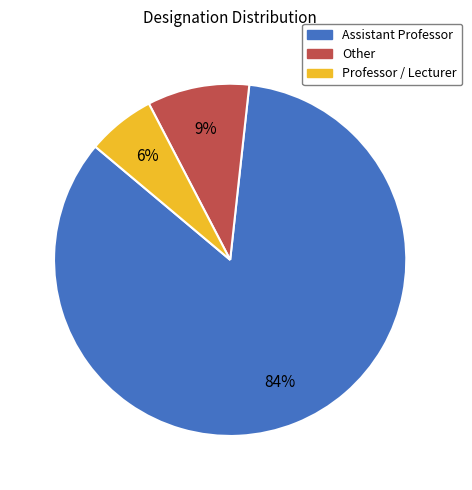

Which slice represents more than half of the pie?

Assistant Professor